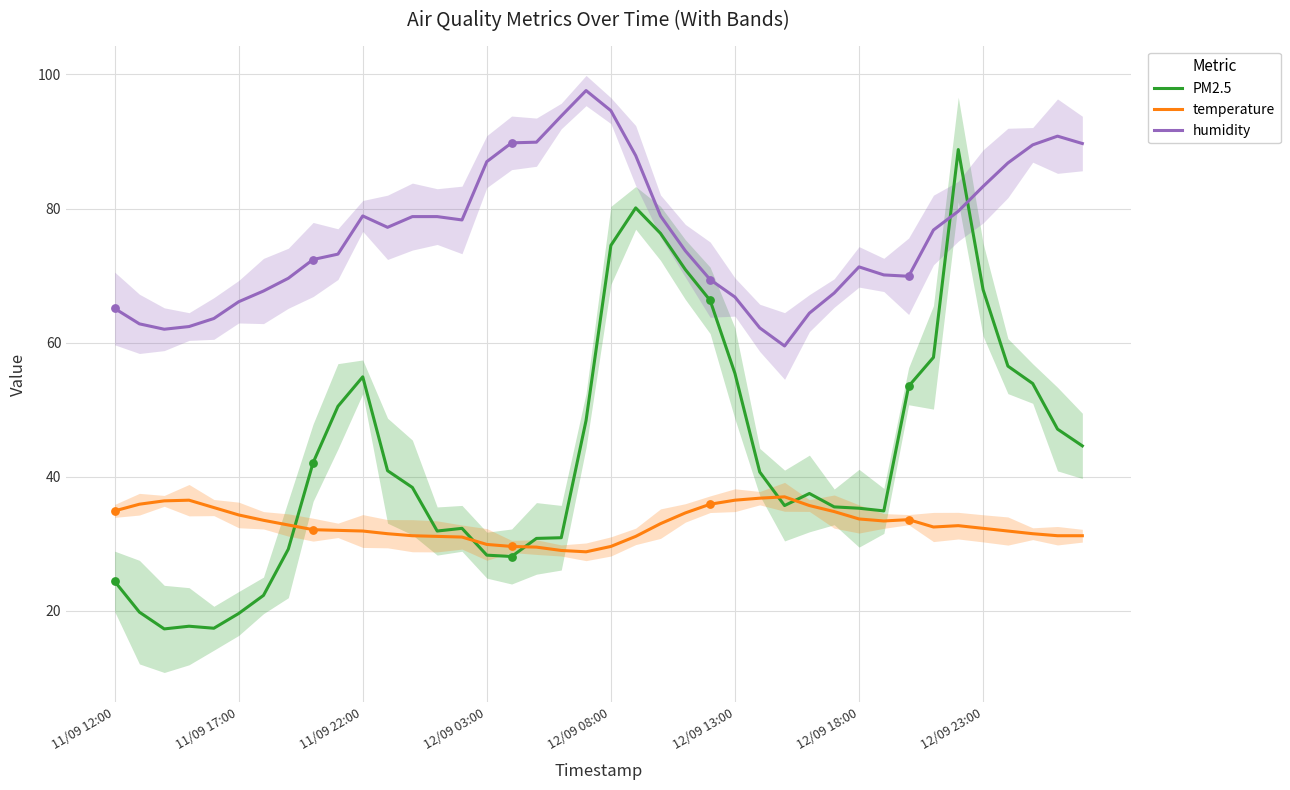

What is the total value across all series at 33?

167.1